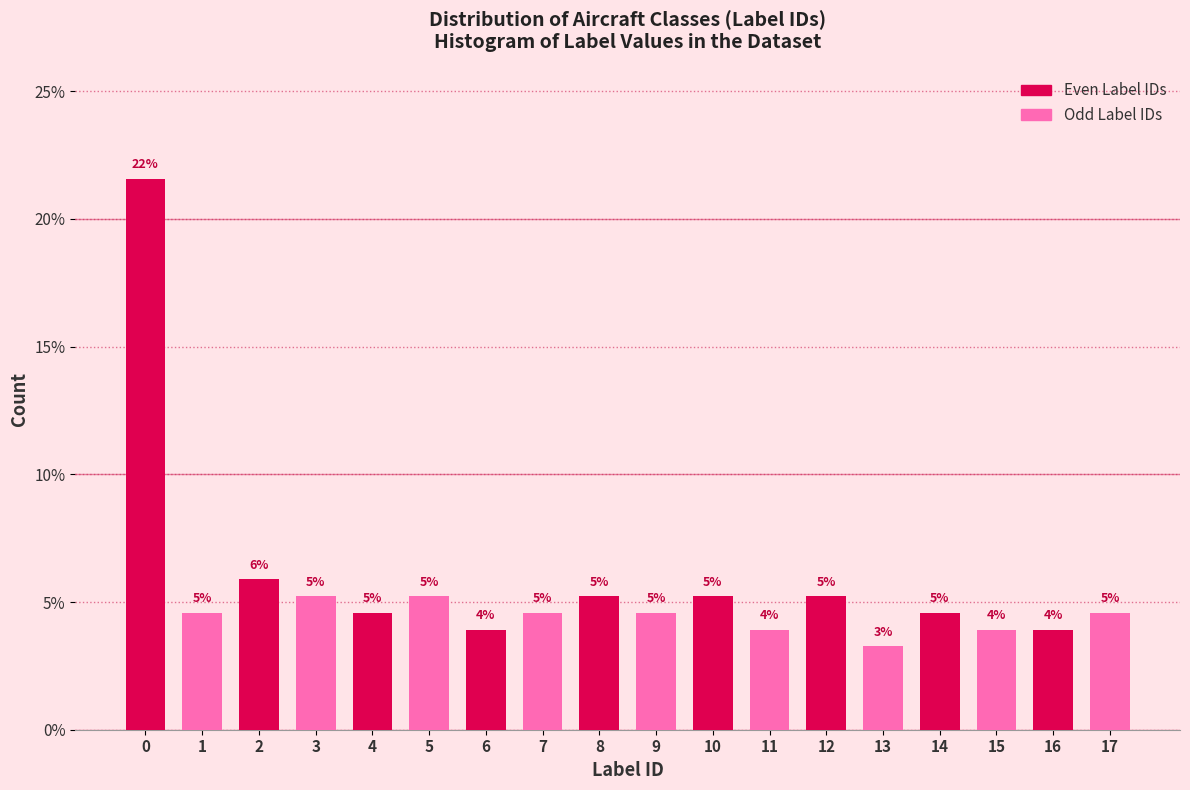

Does the chart contain any negative values?

No